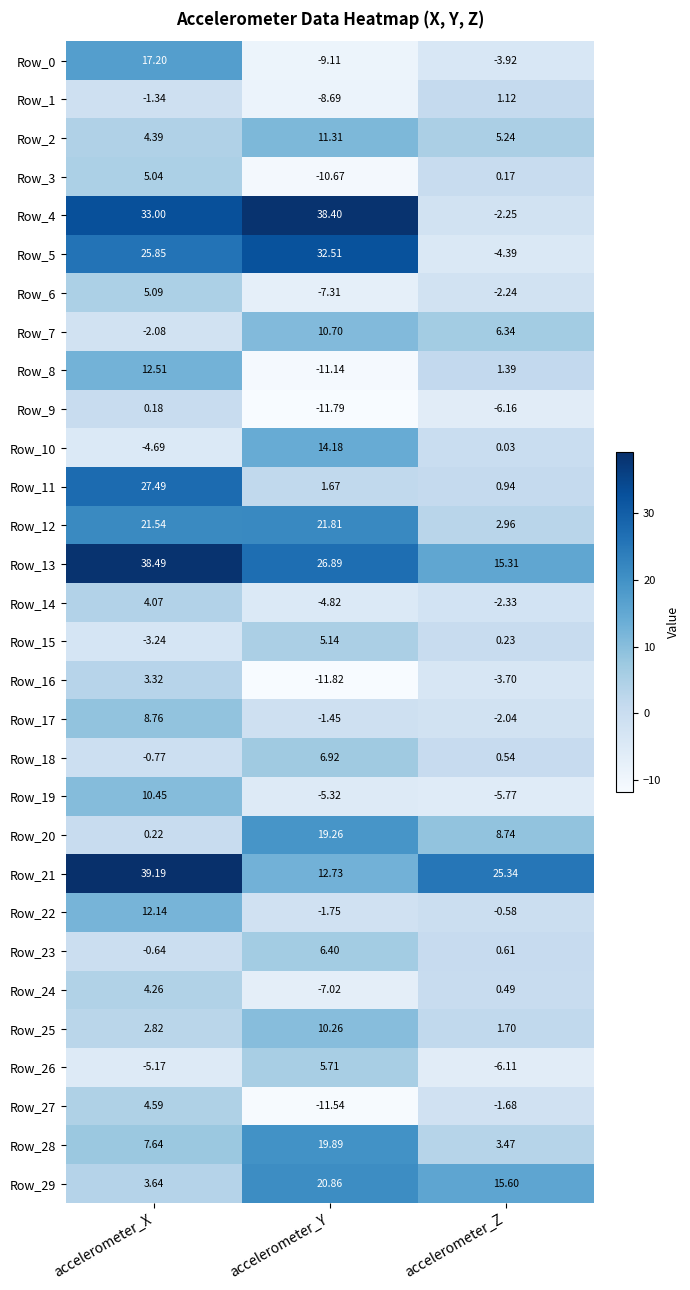

Rank the categories by Row_25 value from lowest to highest.

accelerometer_Z, accelerometer_X, accelerometer_Y